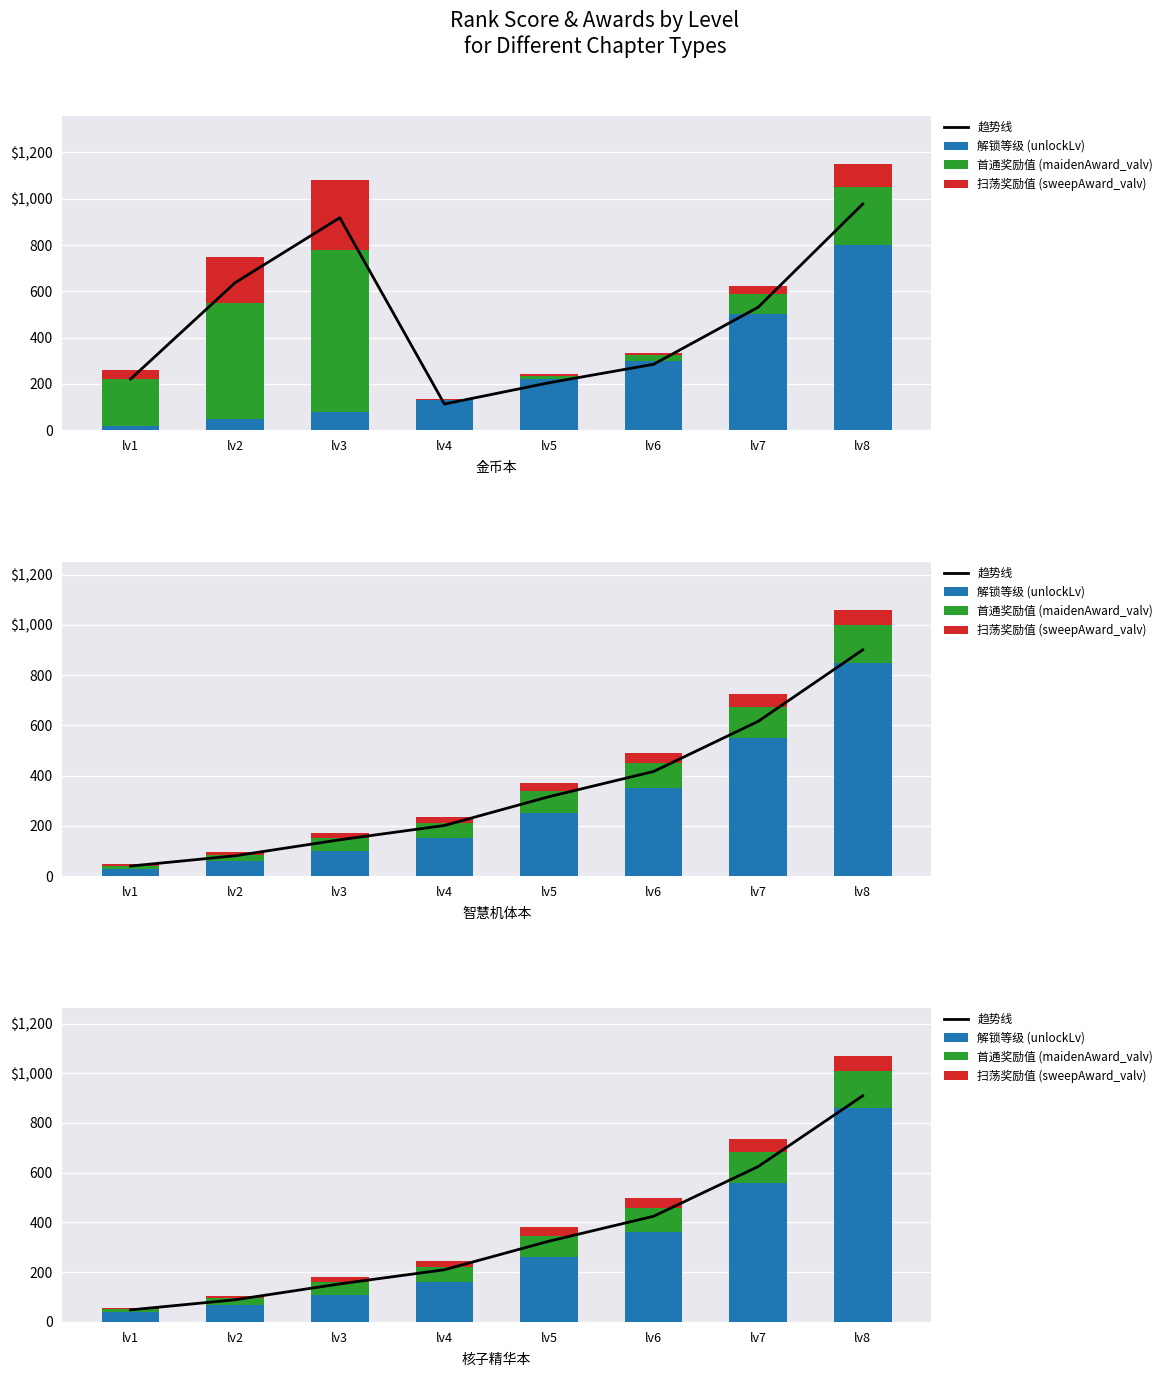

What are all the series names shown in the legend?

趋势线, 解锁等级 (unlockLv), 首通奖励值 (maidenAward_valv), 扫荡奖励值 (sweepAward_valv)